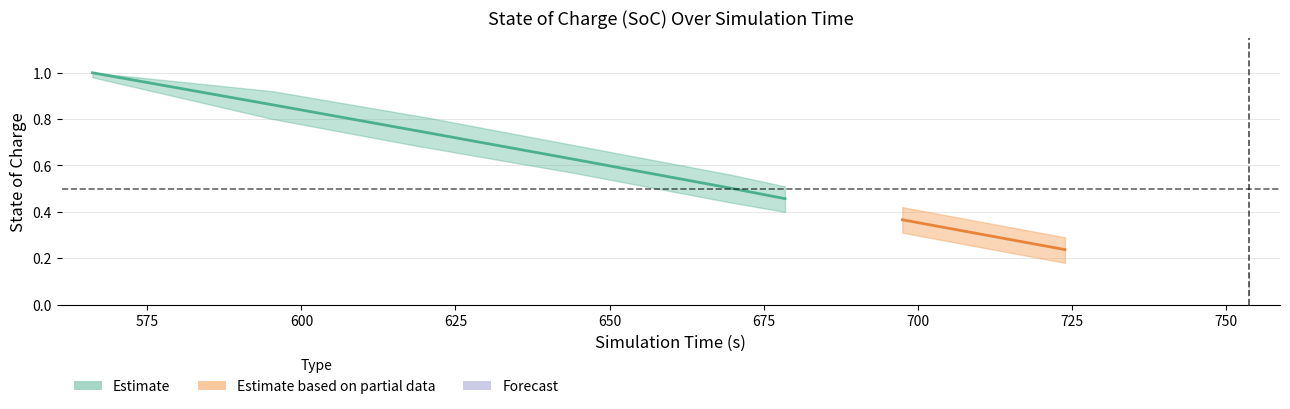

True or false: soc_lower and soc intersect in this chart.

False